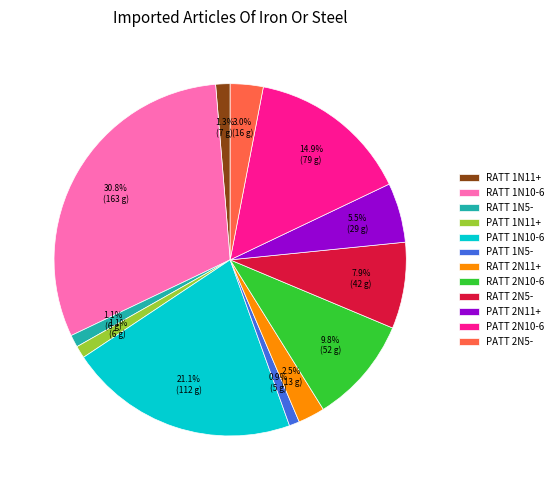

How many slices are in this pie chart?

12